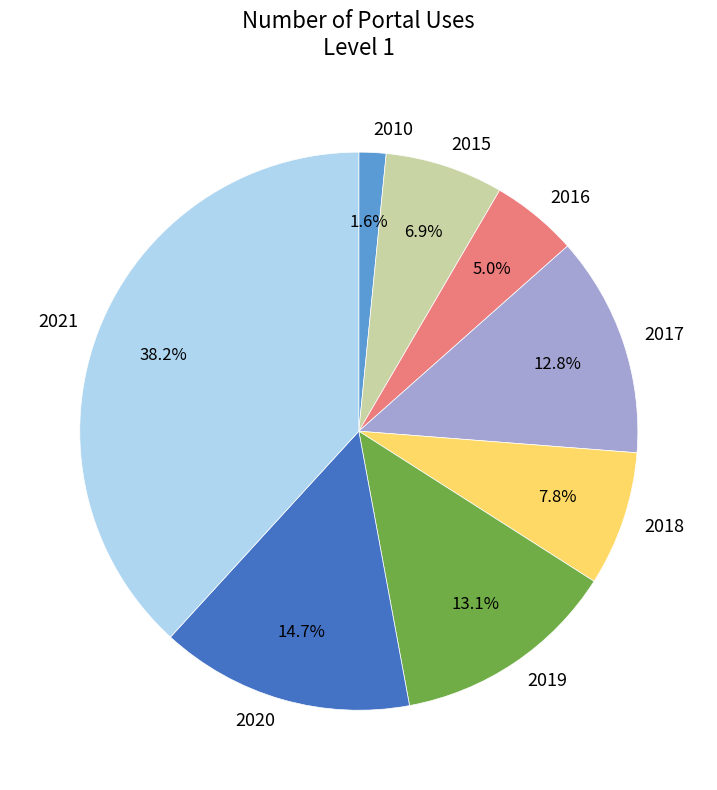

Count the number of slices in the pie.

8